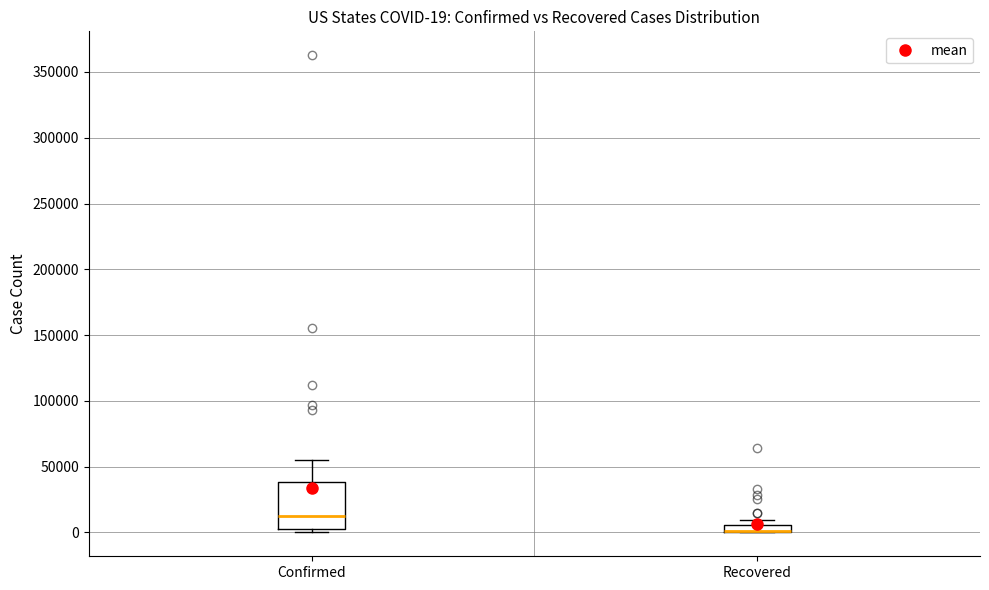

Which box is the tallest, from its lower edge to its upper edge?

Confirmed